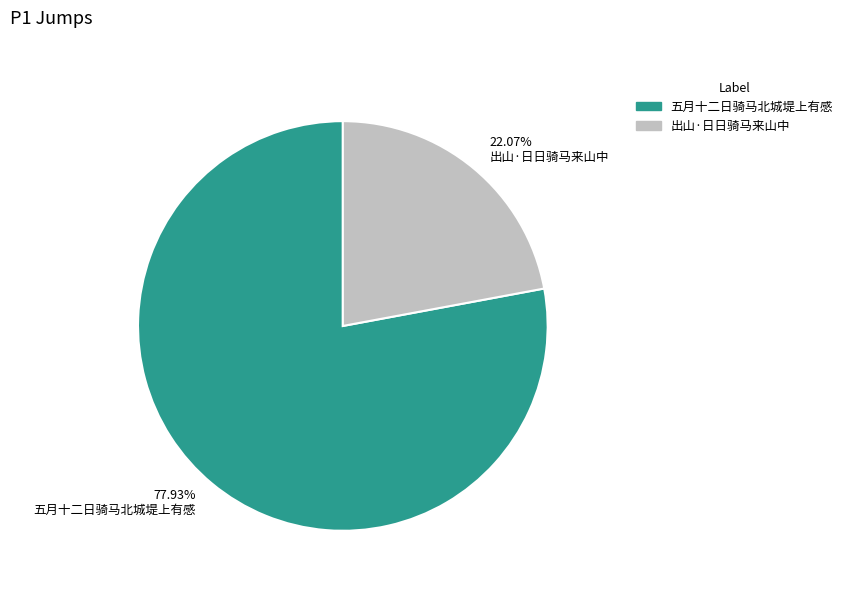

To the nearest percent, what is the combined percentage of 出山·日日骑马来山中 and 五月十二日骑马北城堤上有感?

100%